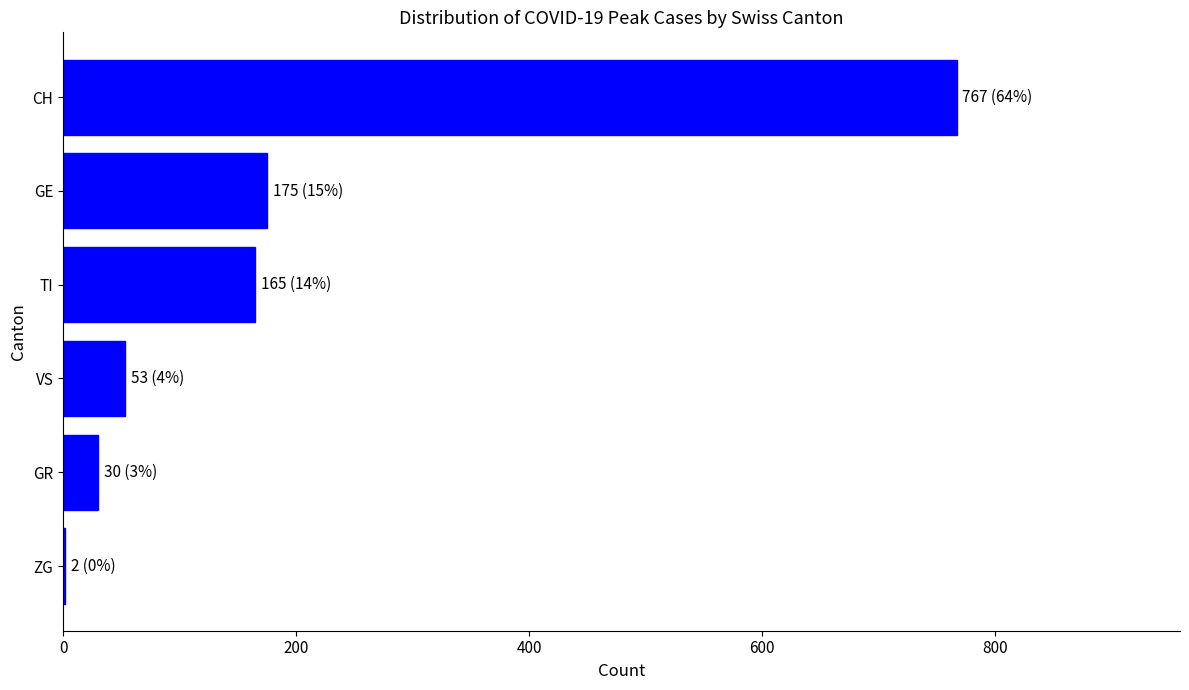

Are the bars horizontal?

Yes